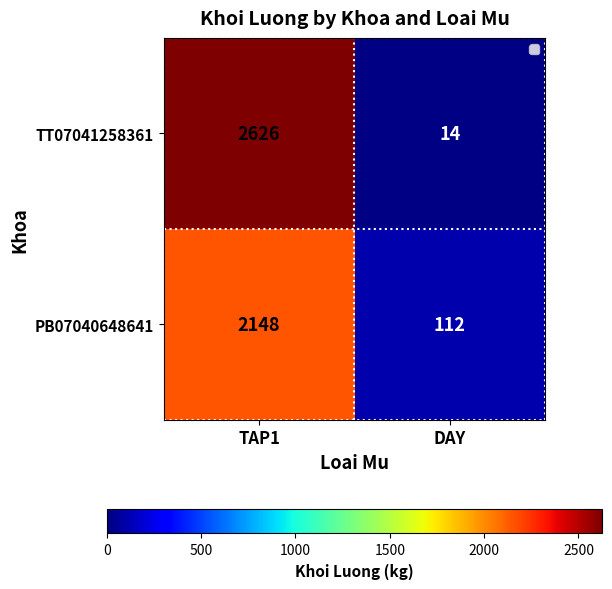

What is the sum of the PB07040648641 values at TAP1 and DAY?

2260